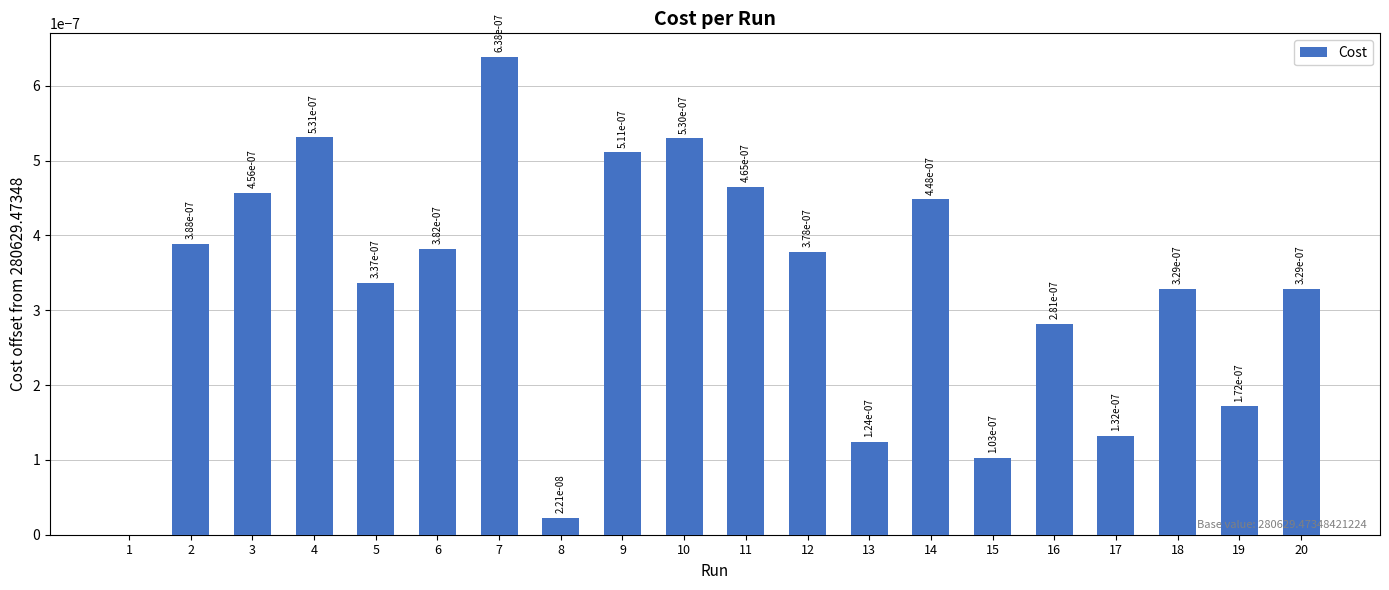

Which category has the highest value across all series?

7